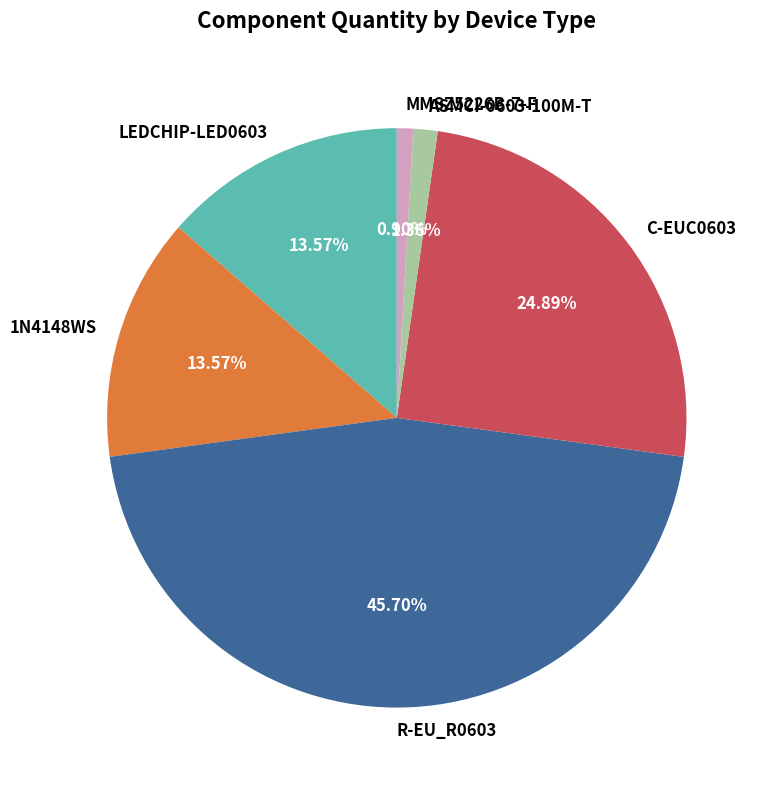

Is there any slice that represents more than half of the pie?

No